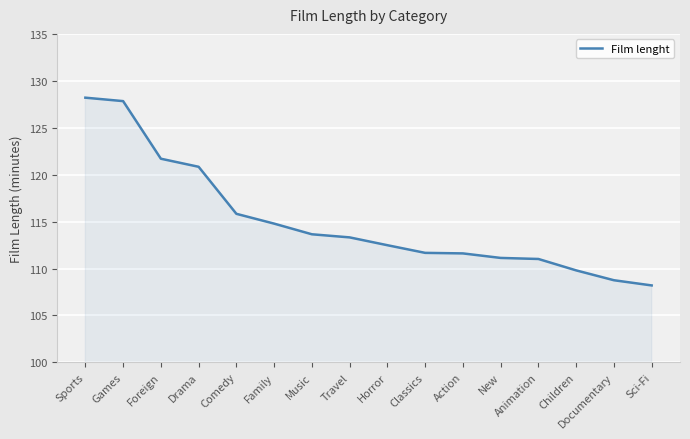

What is the average value?

115.0